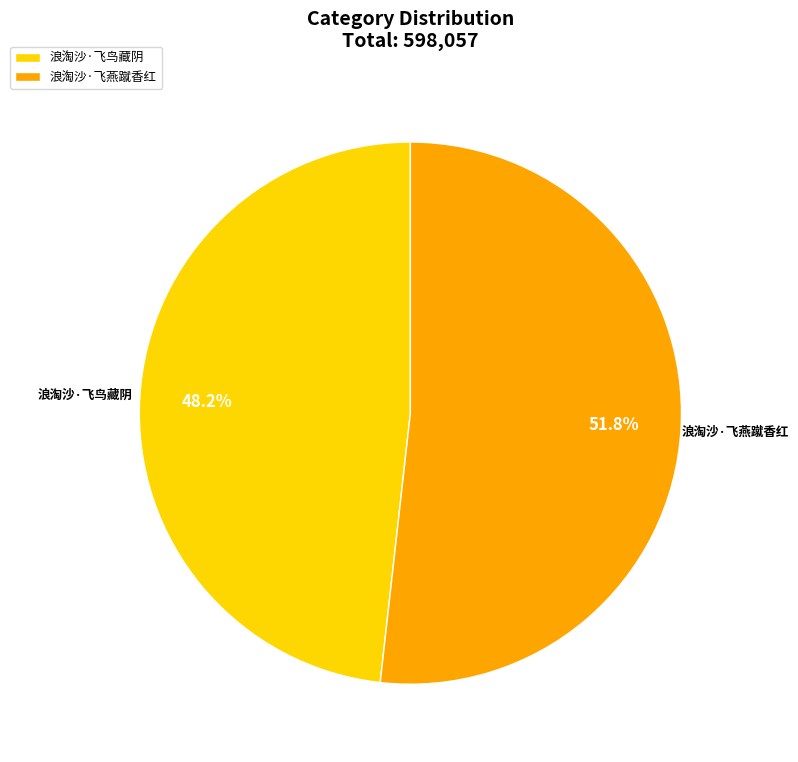

Is there a majority slice in this chart?

Yes